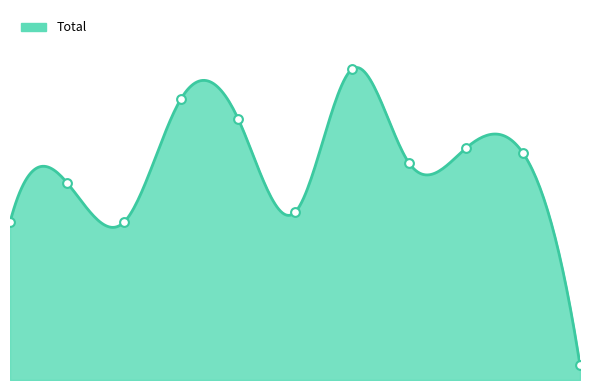

What is the change in value from 2021 to 2022?

-19